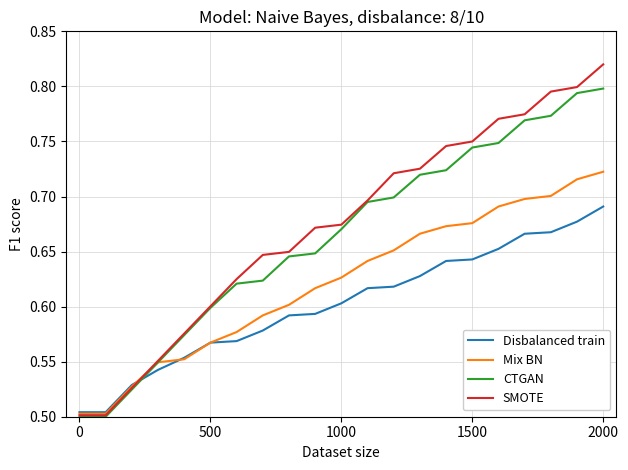

List the series in order of their peak value, lowest first.

Disbalanced train, Mix BN, CTGAN, SMOTE